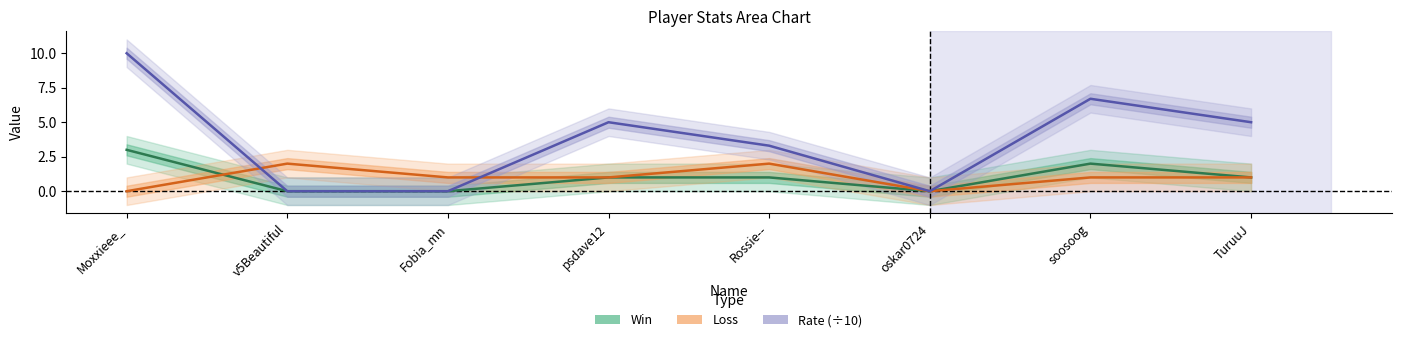

What is the label of the 4th point from the right?

Rossie--